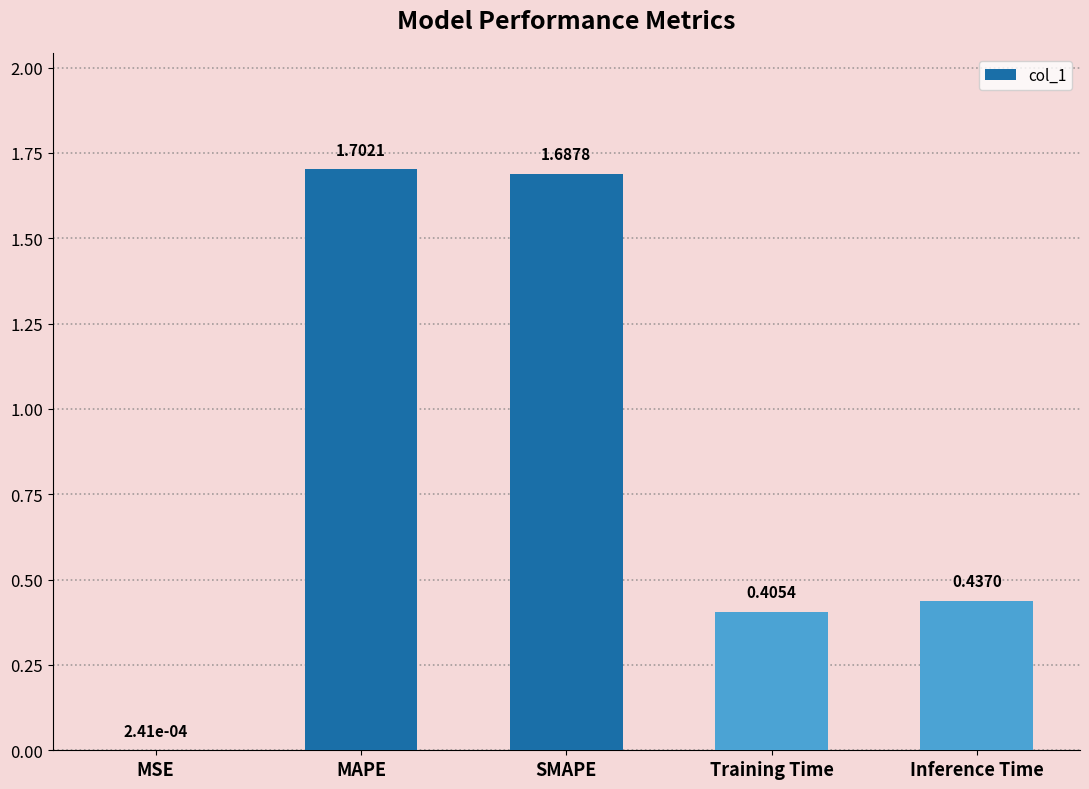

Which label corresponds to the largest value in the chart?

MAPE